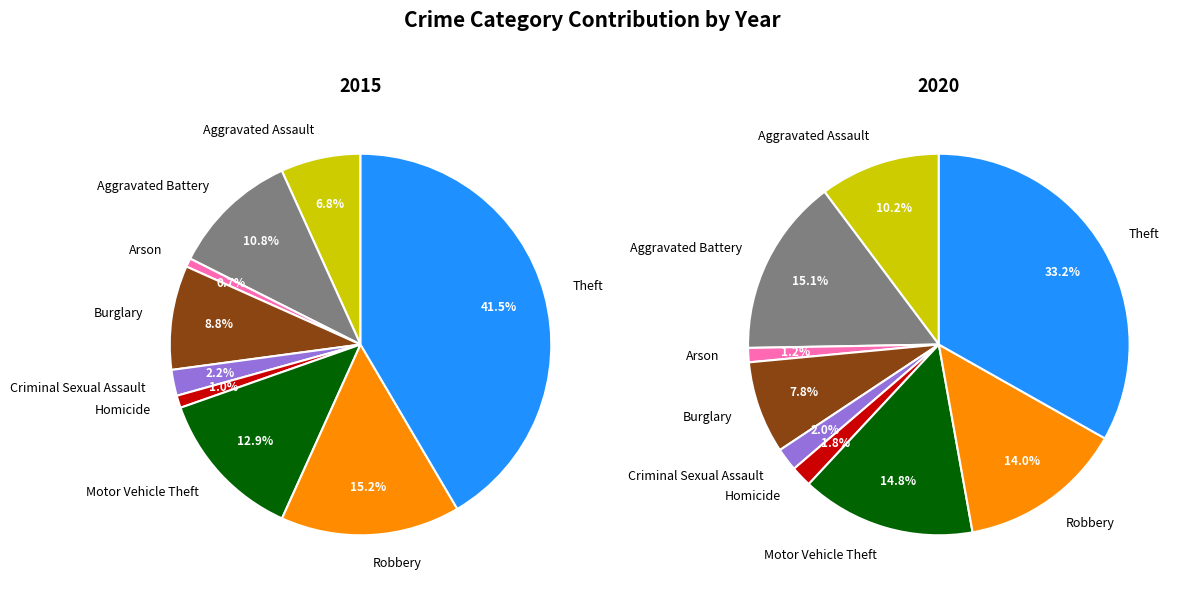

How many segments does this pie chart have?

9